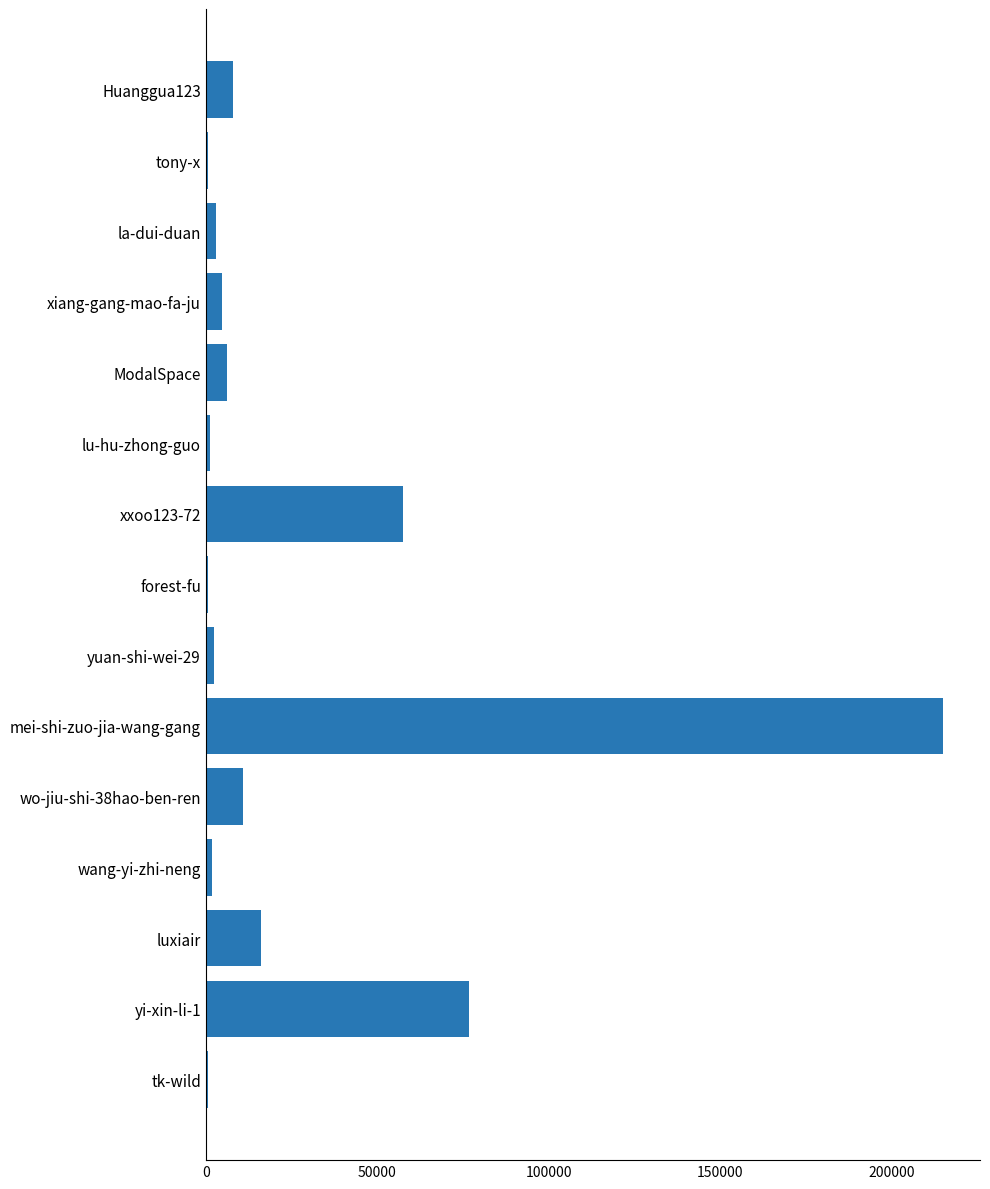

How many distinct data groups are displayed?

1